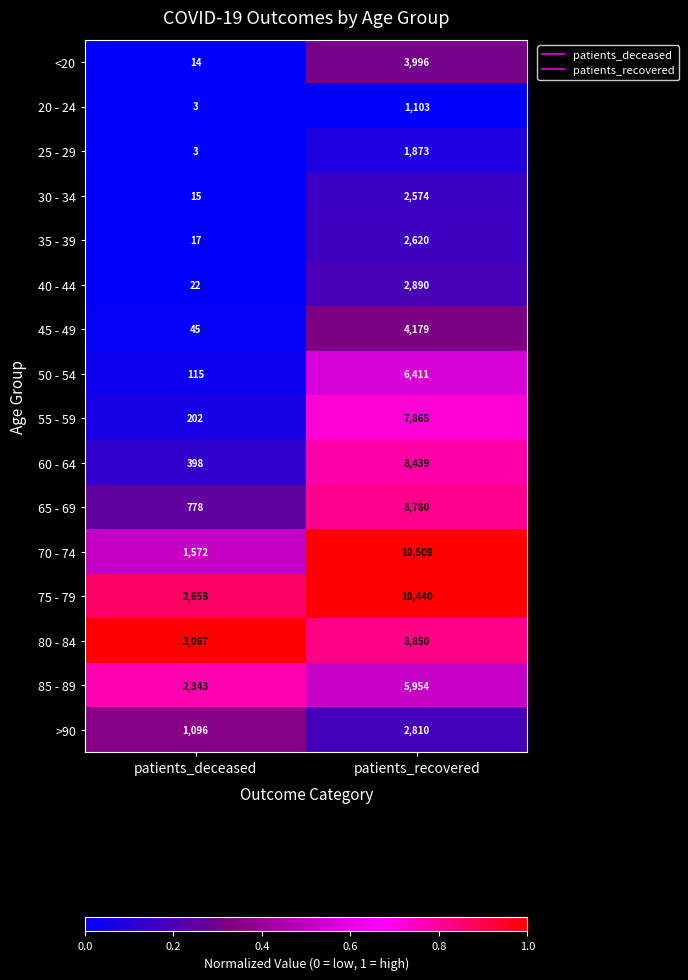

What is the highest value of the 30 - 34 series?

2574